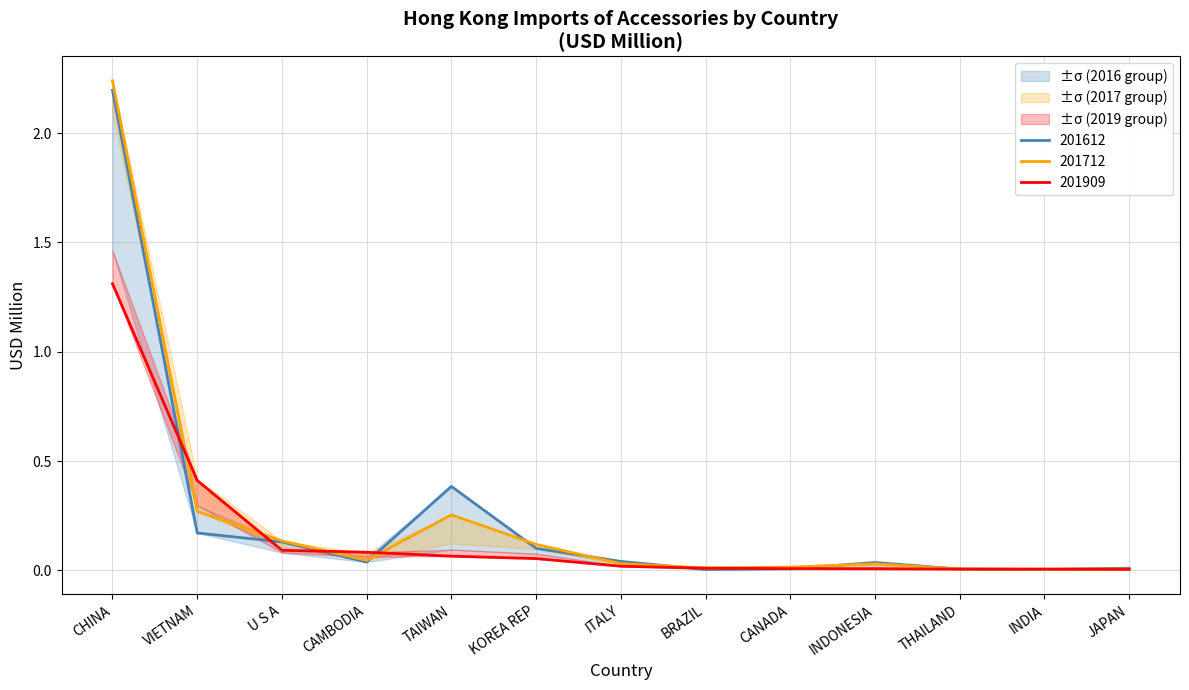

Which has a higher value, JAPAN or INDIA?

JAPAN